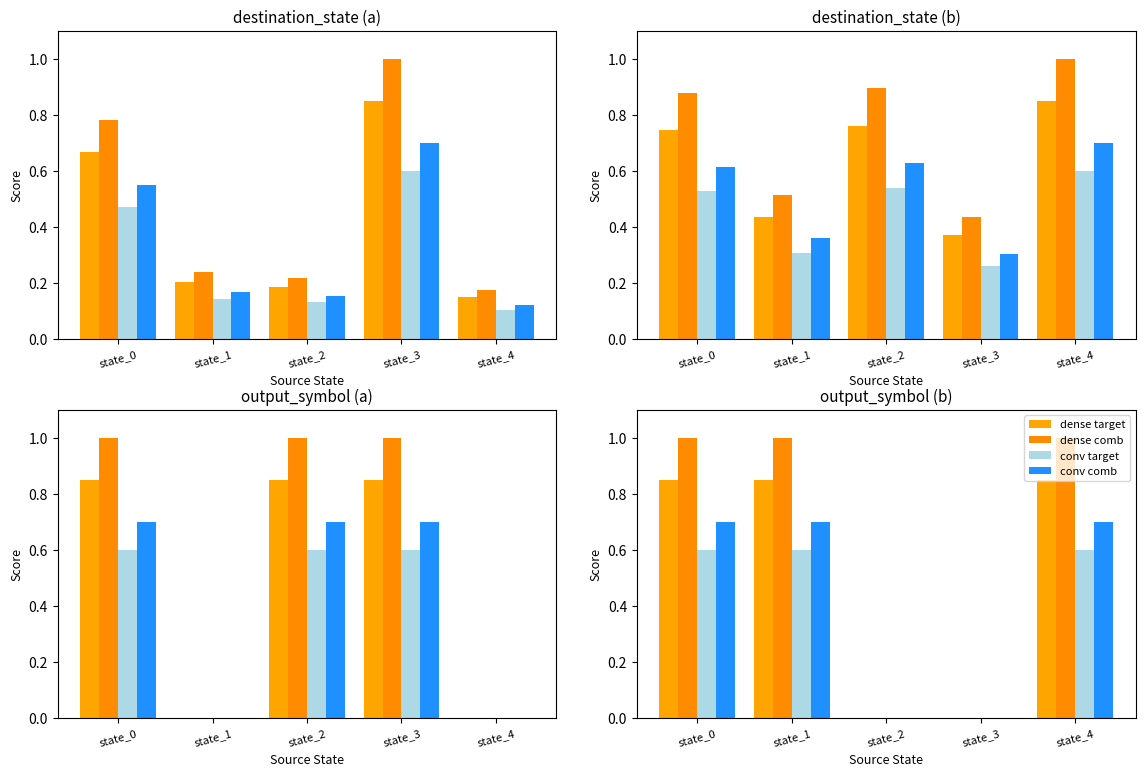

Are the bars grouped side by side (vs. stacked)?

Yes